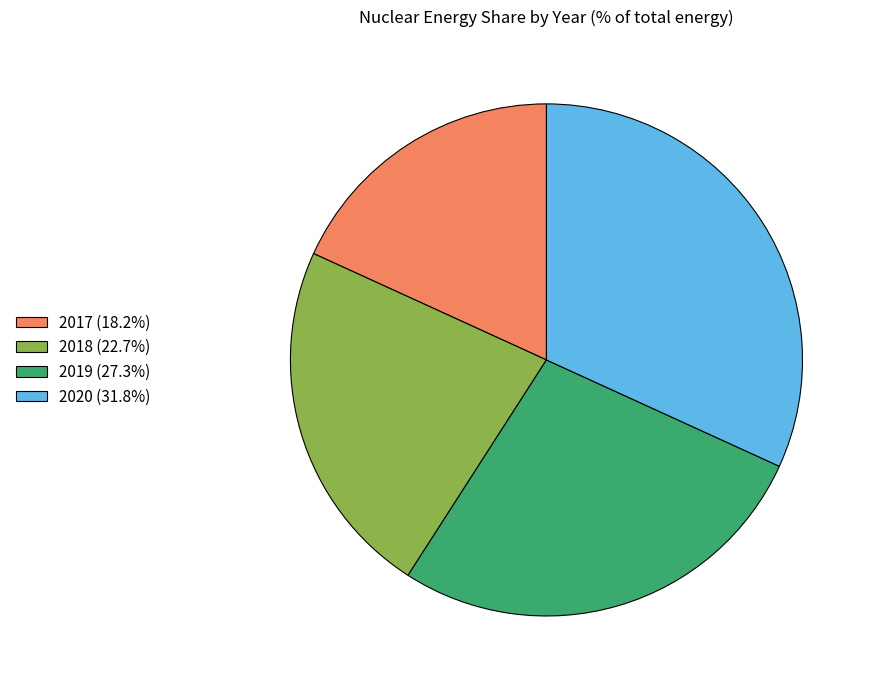

What is the ratio of the value at 2017 to the value at 2020?

0.6